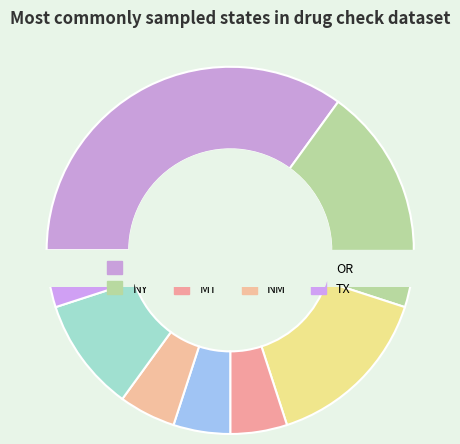

How many slices are in this pie chart?

8